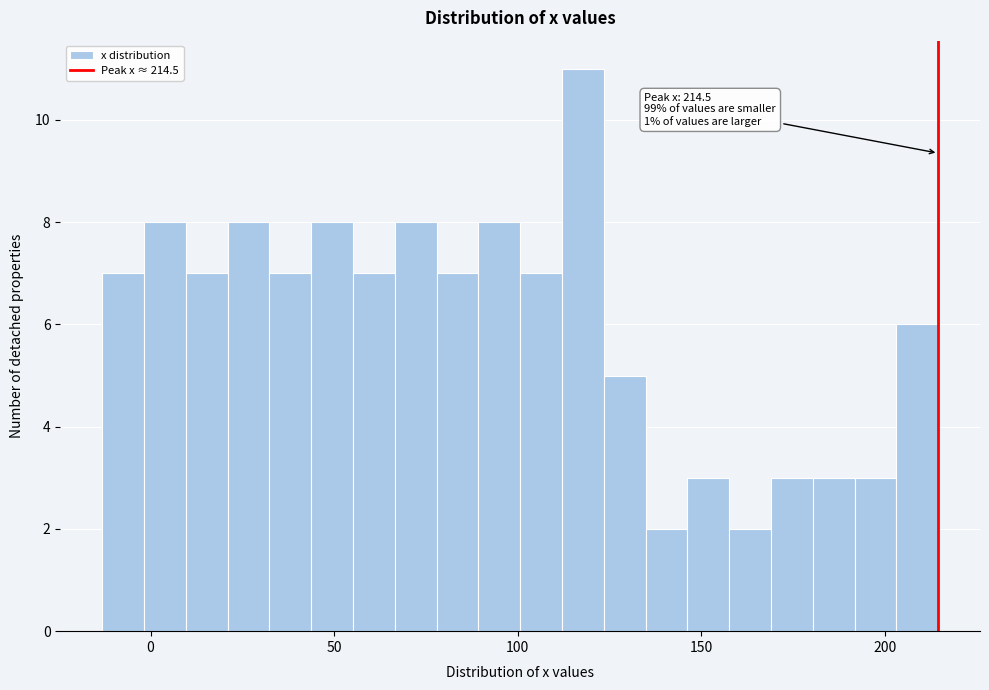

Around what value on the x-axis is the tallest bar? Give the approximate position of its centre, as read against the axis.

120